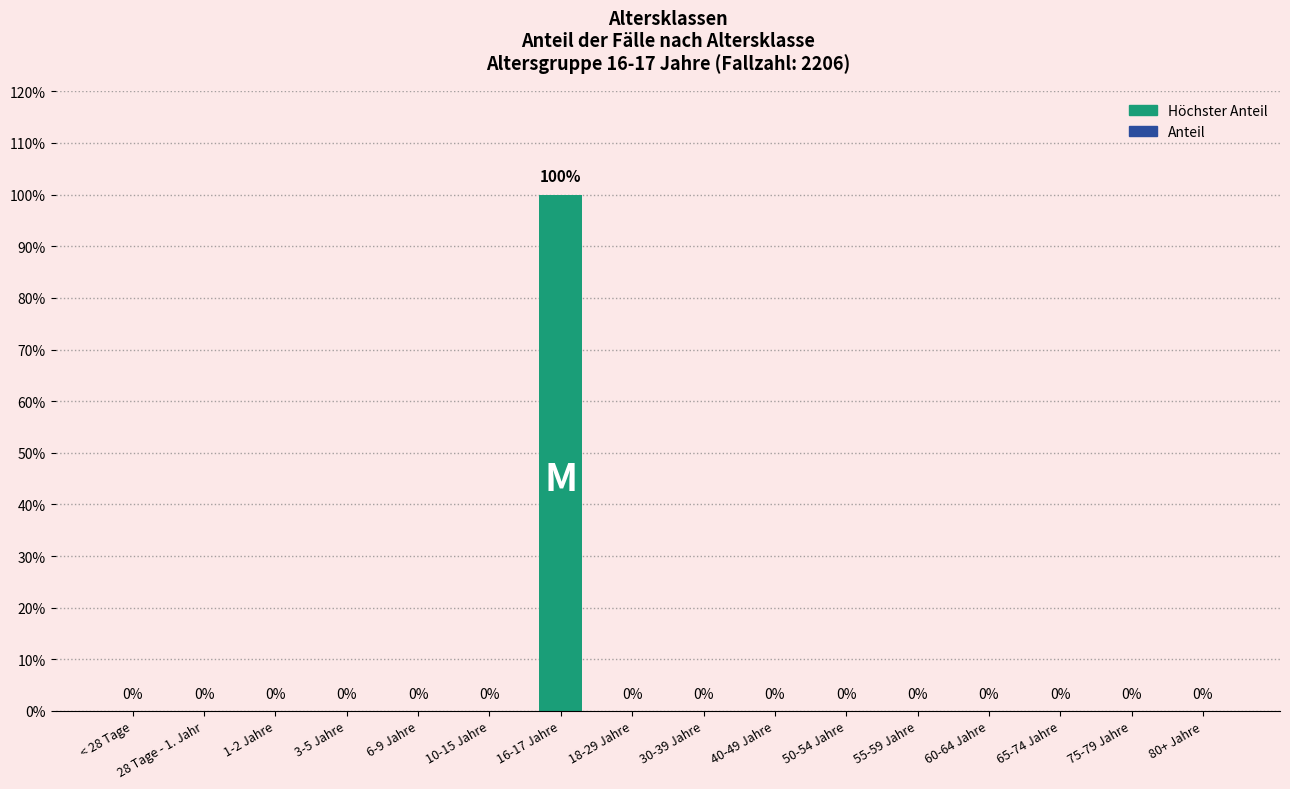

Reading left to right, what are all the values shown in this chart?

< 28 Tage=0	28 Tage - 1. Jahr=0	1-2 Jahre=0	3-5 Jahre=0	6-9 Jahre=0	10-15 Jahre=0	16-17 Jahre=1	18-29 Jahre=0	30-39 Jahre=0	40-49 Jahre=0	50-54 Jahre=0	55-59 Jahre=0	60-64 Jahre=0	65-74 Jahre=0	75-79 Jahre=0	80+ Jahre=0